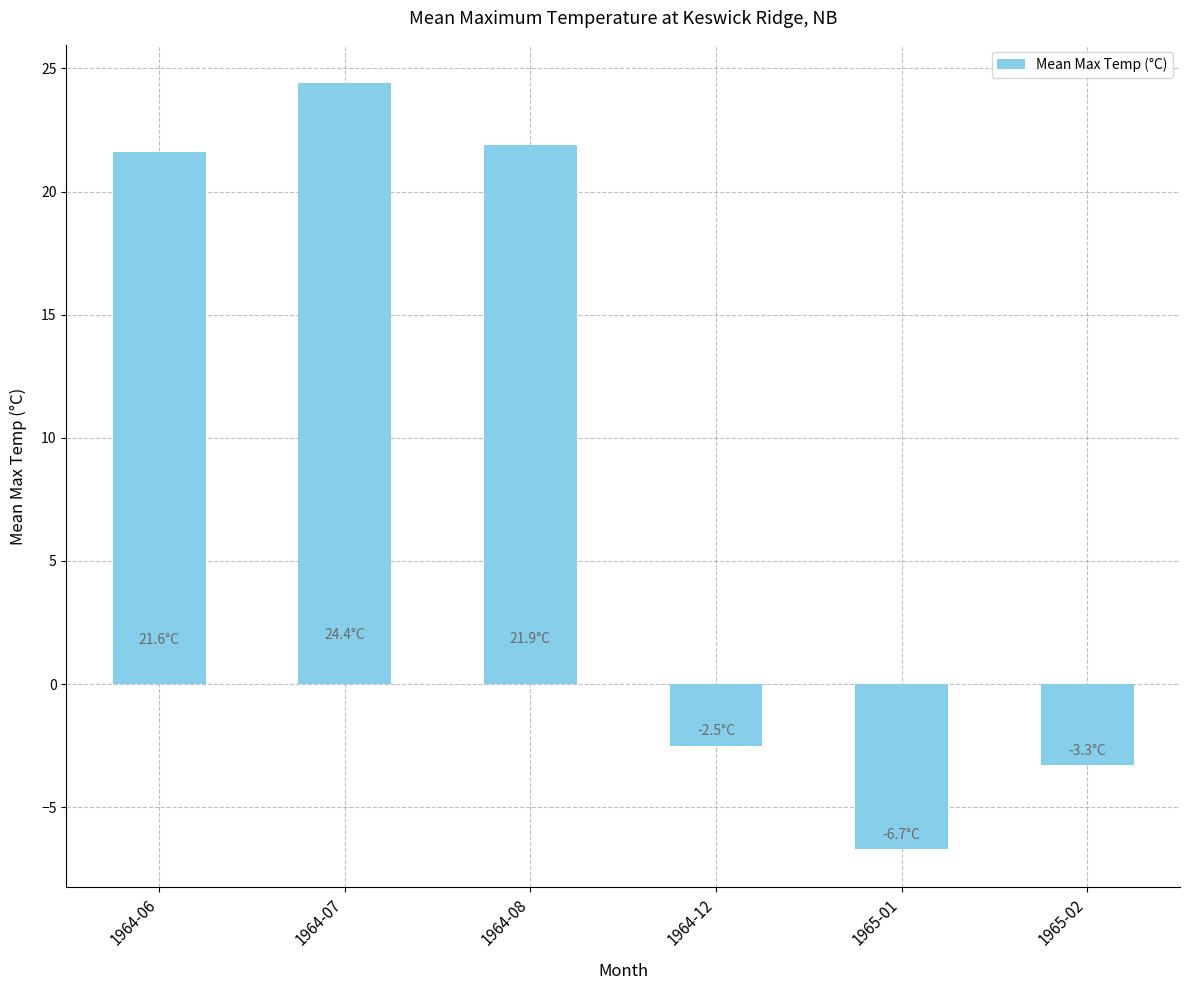

Is it true that the value at 1964-08 is 9.7?

False